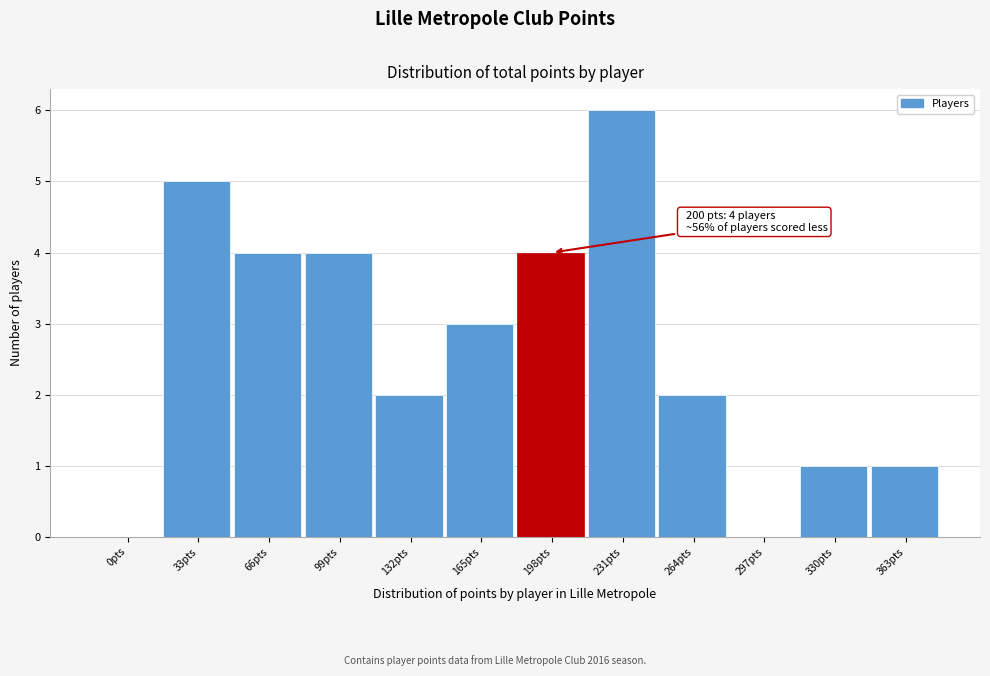

Reading right to left, what are all the values shown in this chart?

363pts=1	330pts=1	297pts=0	264pts=2	231pts=6	198pts=4	165pts=3	132pts=2	99pts=4	66pts=4	33pts=5	0pts=0